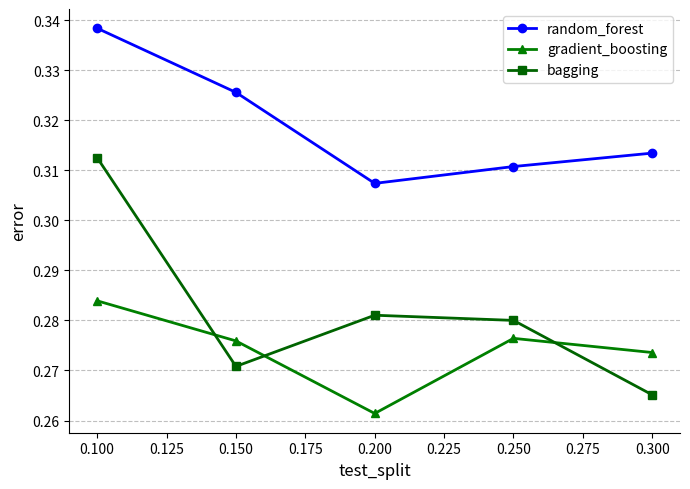

At which category is the sum across all series the highest?

0.100